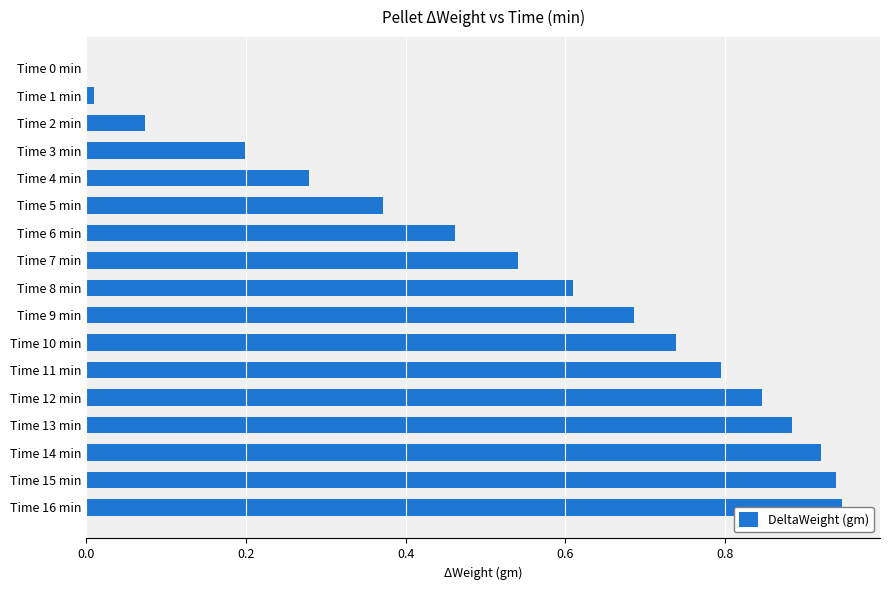

What is the difference between the second highest and minimum values?

0.9